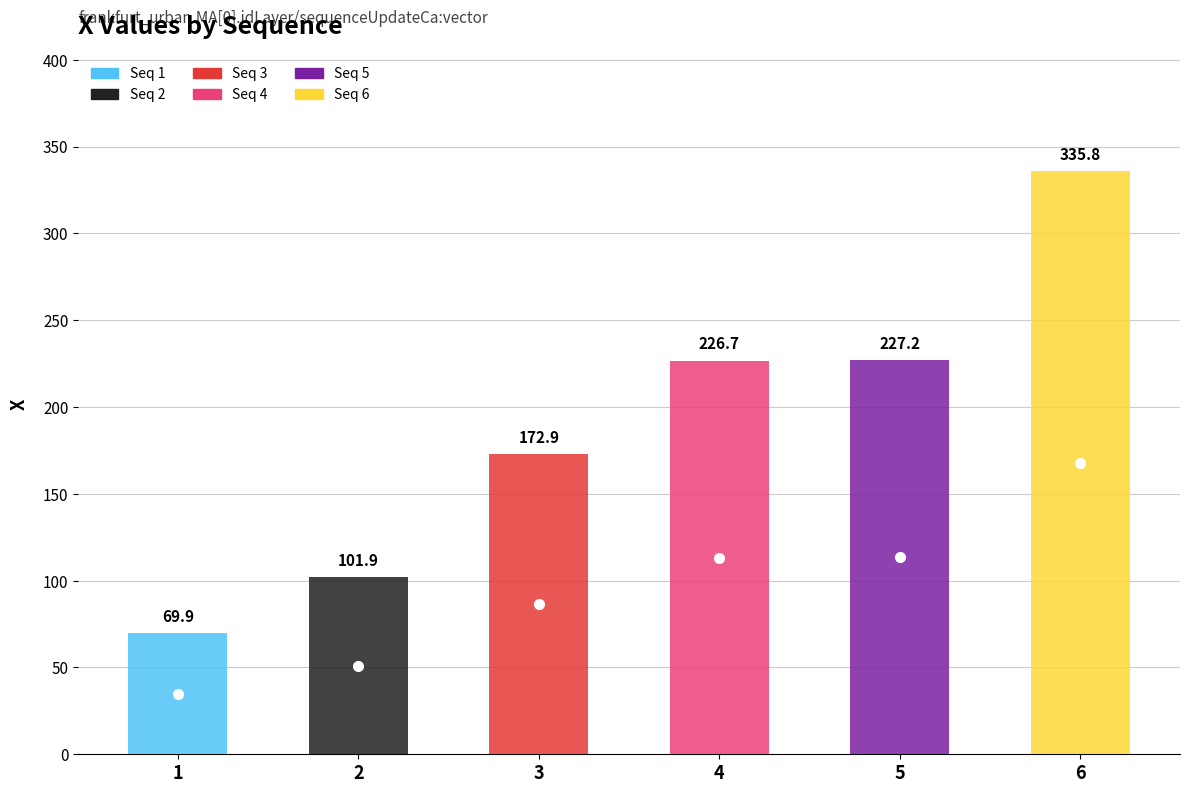

List the labels in order of value, smallest first.

1, 2, 3, 4, 5, 6